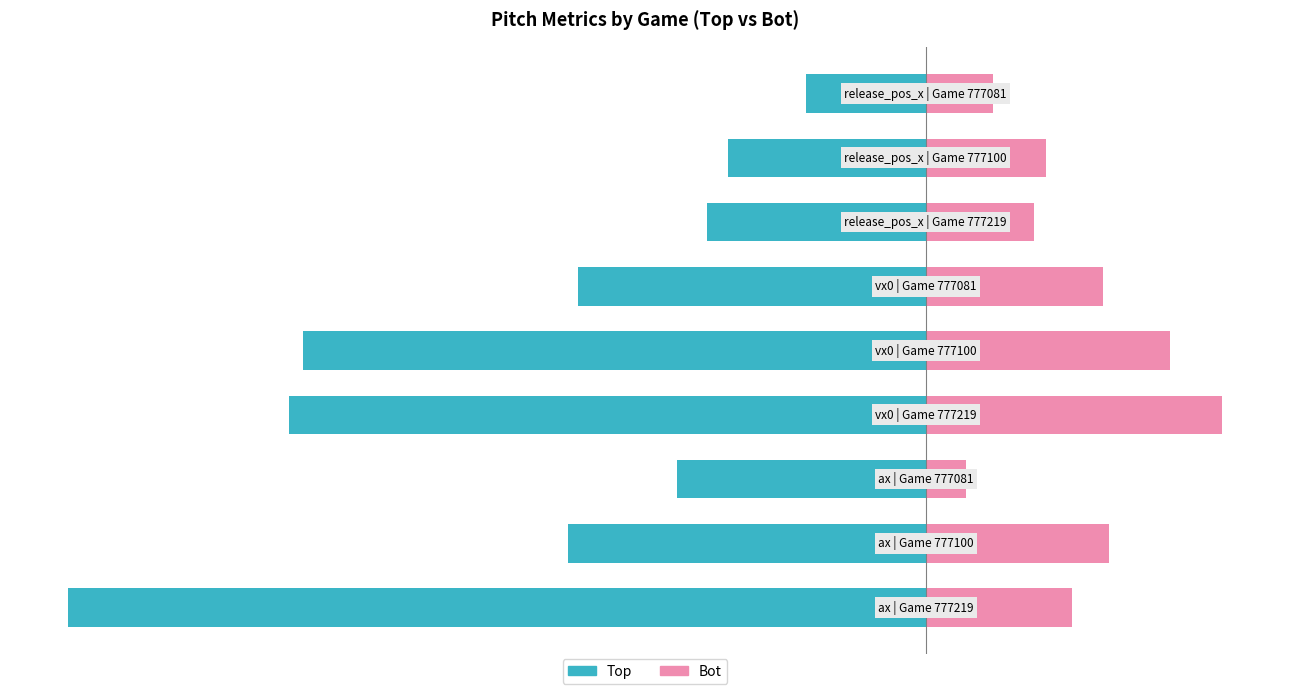

What is the sum of all Top values?

-42.0